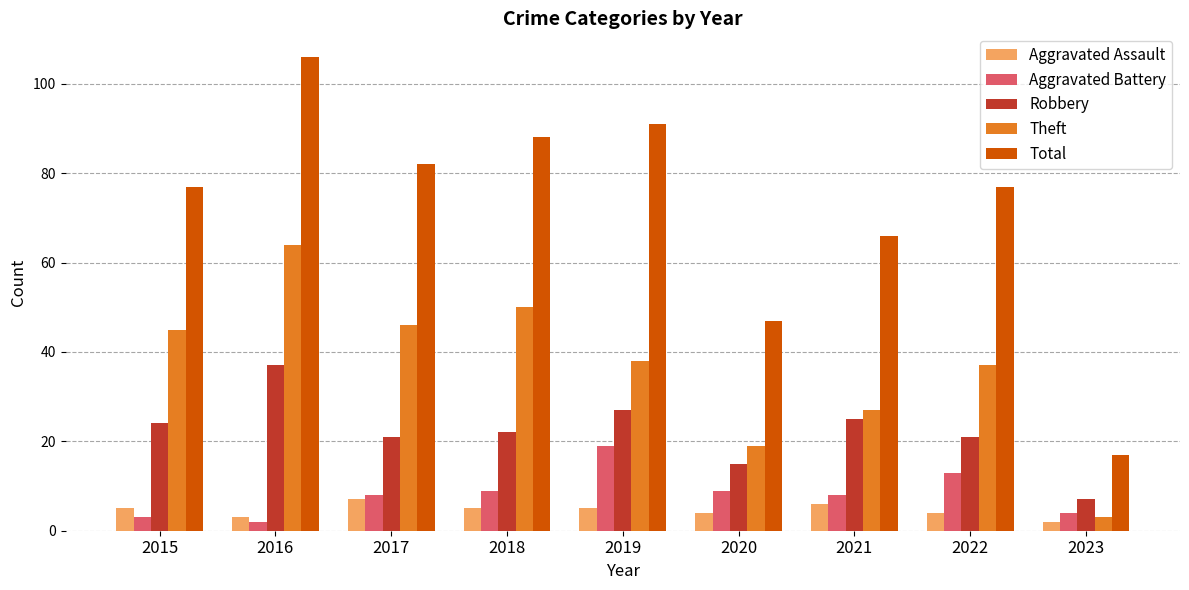

What is the approximate value of Aggravated Battery at 2017?

8